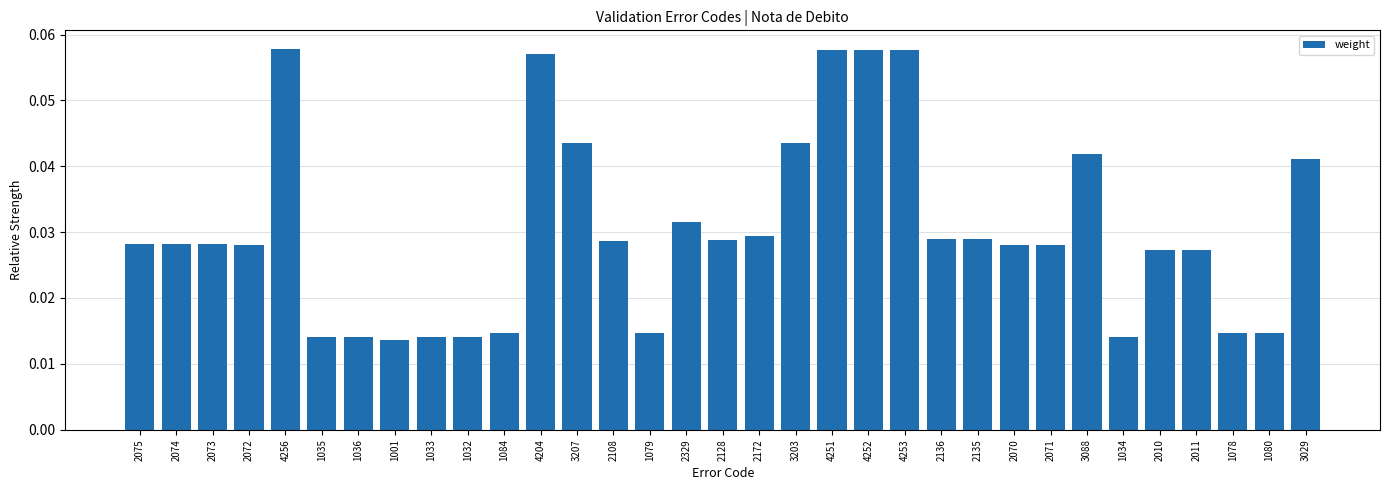

What is the label of the 30th bar from the right?

2072